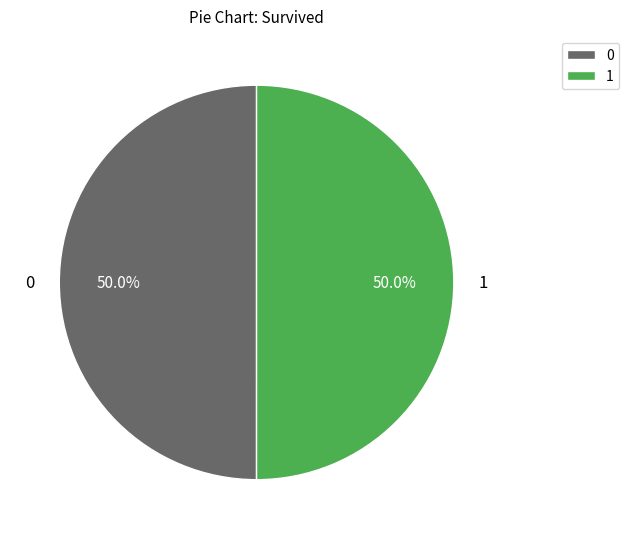

What portion of the pie excludes 1?

50.0%